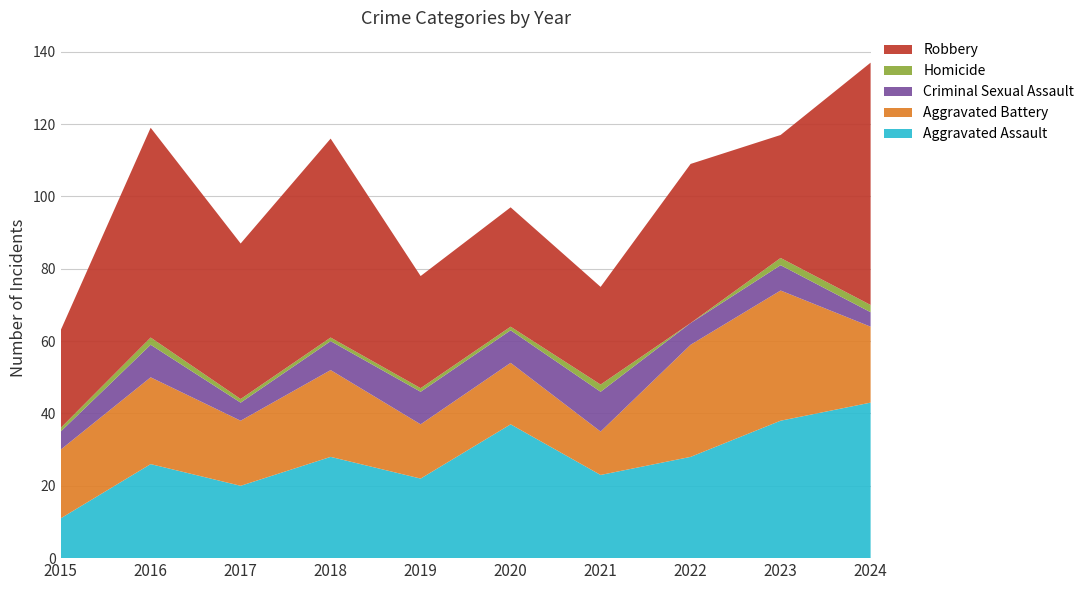

Reading left to right, list all the values displayed in this chart.

Aggravated Assault: 2015=11	2016=26	2017=20	2018=28	2019=22	2020=37	2021=23	2022=28	2023=38	2024=43
Aggravated Battery: 2015=19	2016=24	2017=18	2018=24	2019=15	2020=17	2021=12	2022=31	2023=36	2024=21
Criminal Sexual Assault: 2015=5	2016=9	2017=5	2018=8	2019=9	2020=9	2021=11	2022=6	2023=7	2024=4
Homicide: 2015=1	2016=2	2017=1	2018=1	2019=1	2020=1	2021=2	2022=0	2023=2	2024=2
Robbery: 2015=27	2016=58	2017=43	2018=55	2019=31	2020=33	2021=27	2022=44	2023=34	2024=67